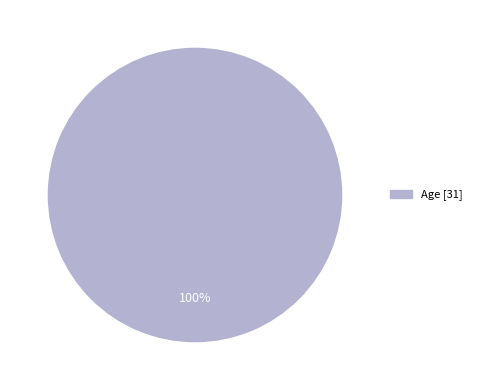

Is there a majority slice in this chart?

Yes